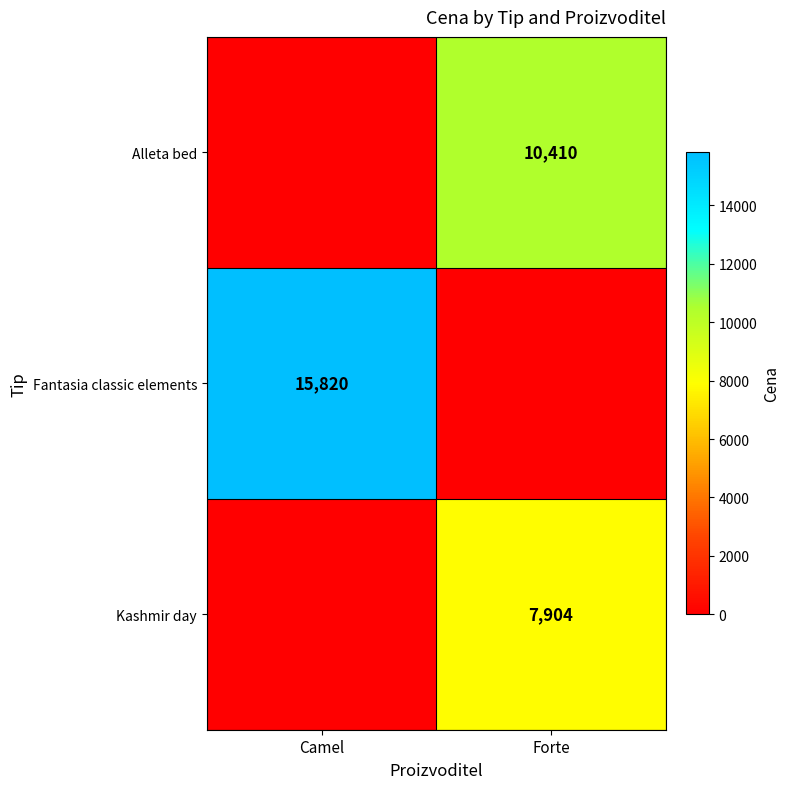

Is the value of Alleta bed at Forte greater than the value of Fantasia classic elements at Camel?

No